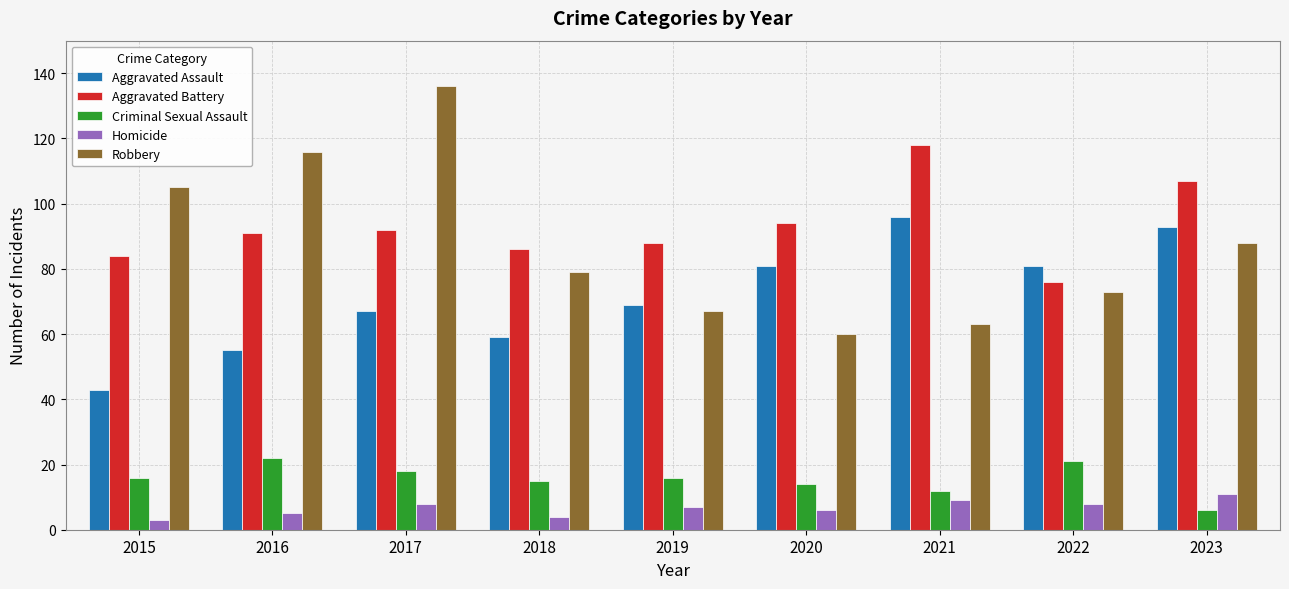

What is the greatest value displayed?

136